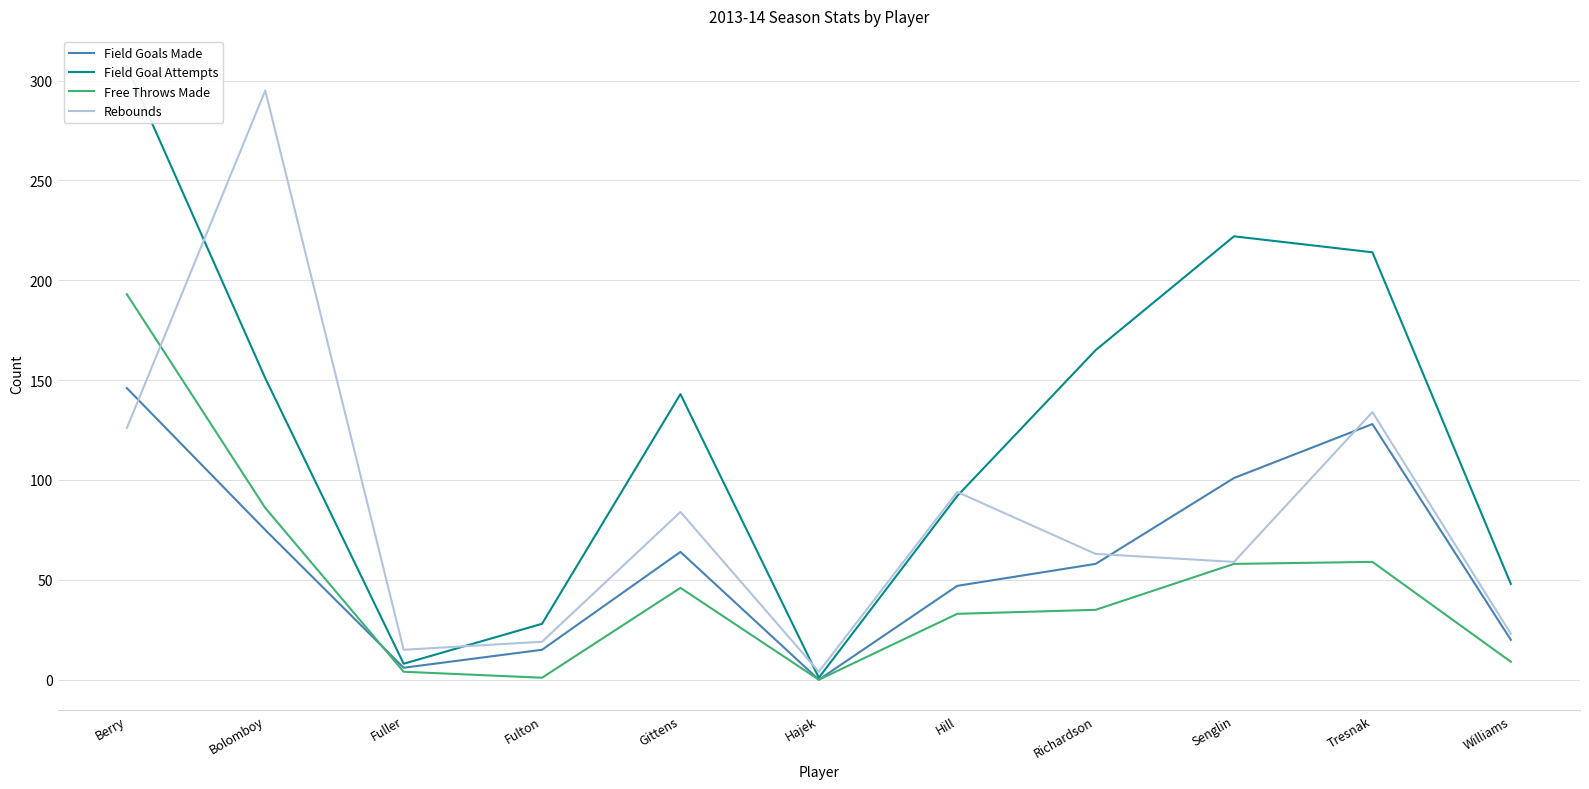

At which label does Field Goal Attempts first exceed 143?

Berry